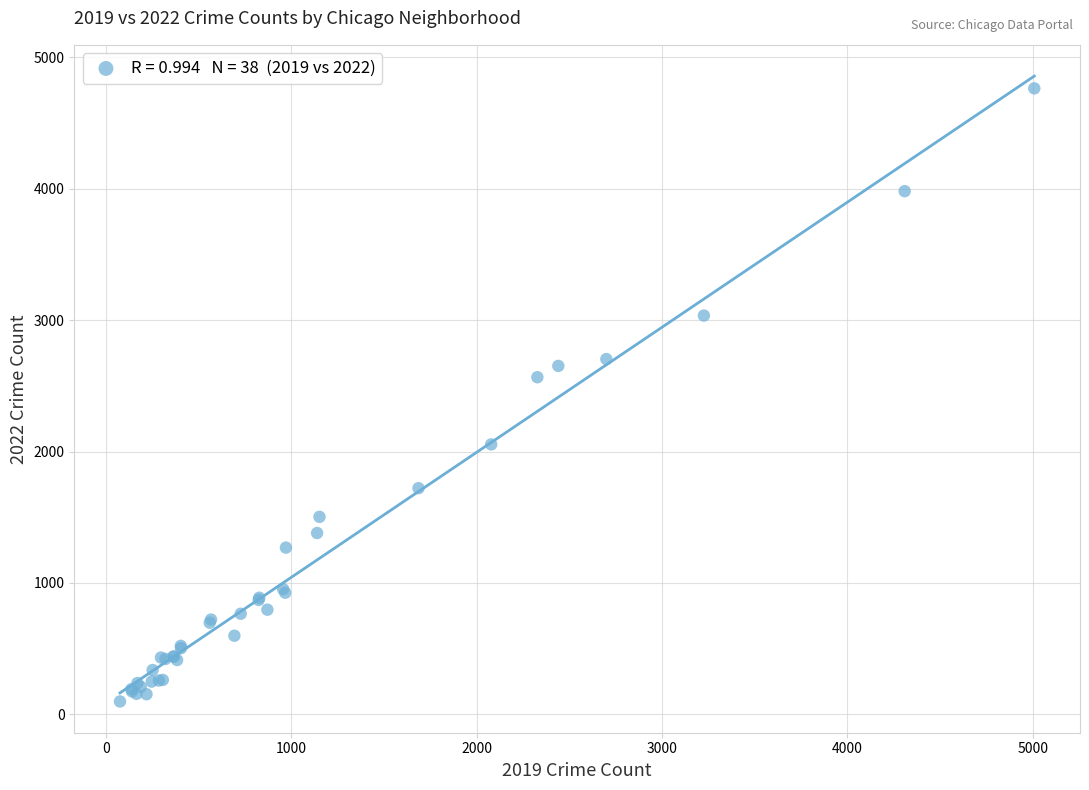

What Y value in the scatter plot is closest to 2430?

2565